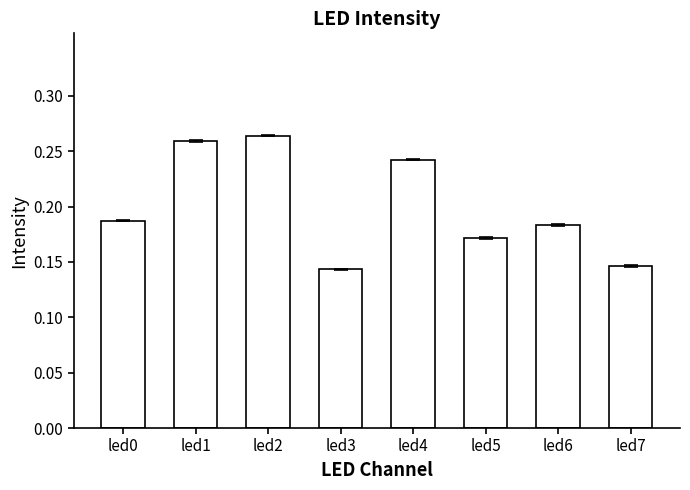

True or false: the data shows 0.3 at led5.

False